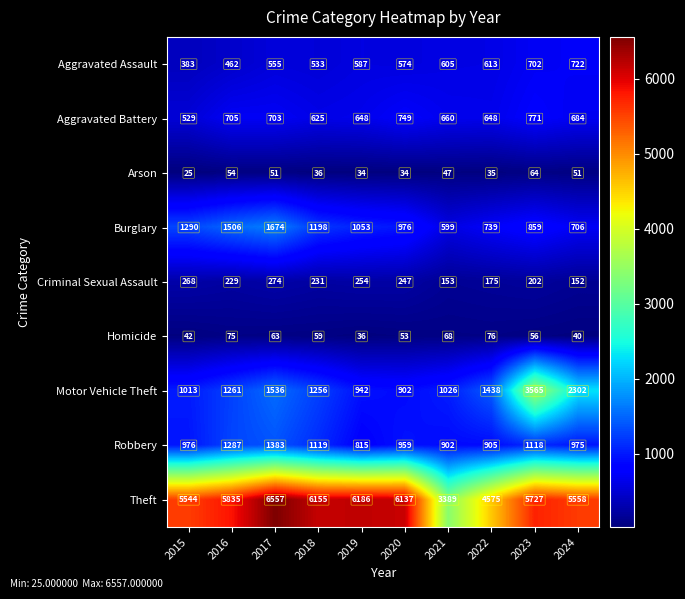

How many distinct data groups are displayed?

9